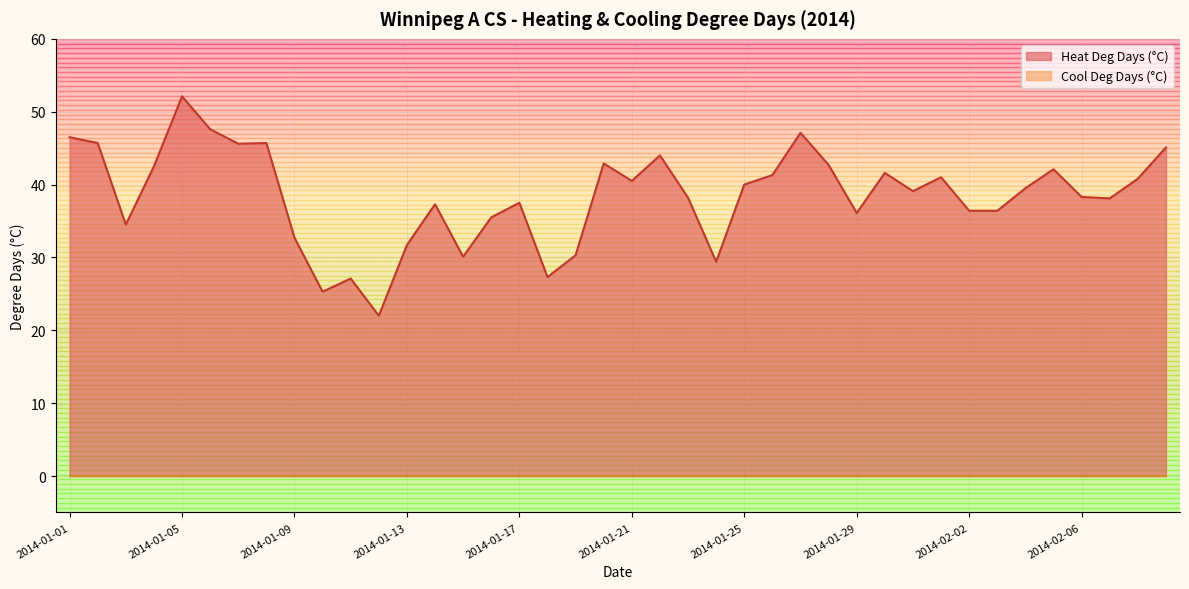

What is the ratio of the value at 2014-02-02 to the value at 2014-01-04?

0.9